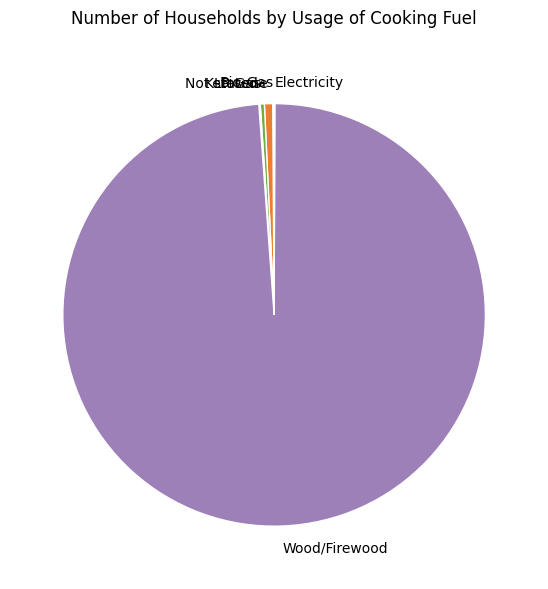

The Kerosene slice represents 9% of the pie. True or false?

False